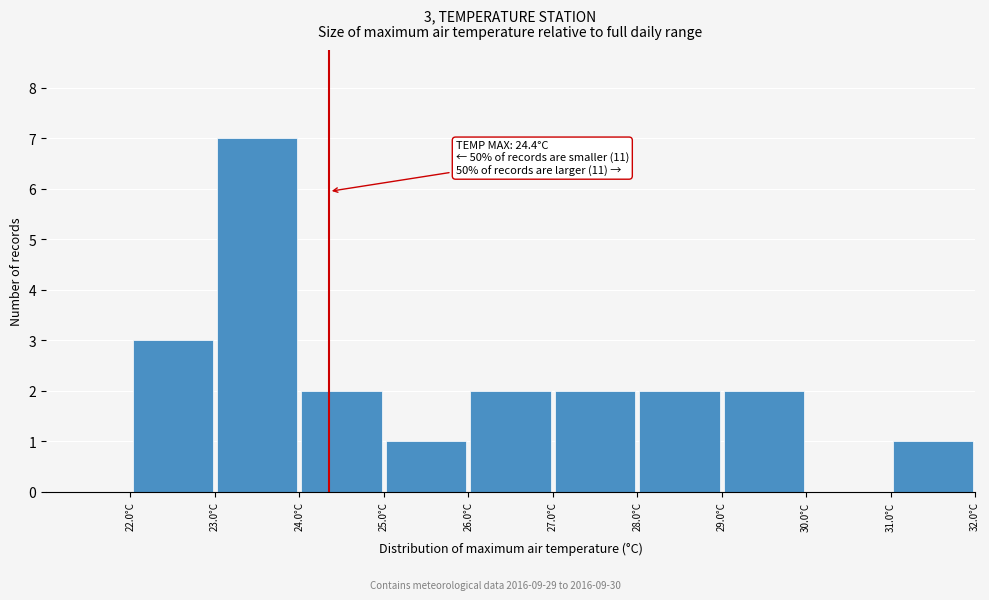

Over which range of the x-axis is the bar tallest?

23 to 24